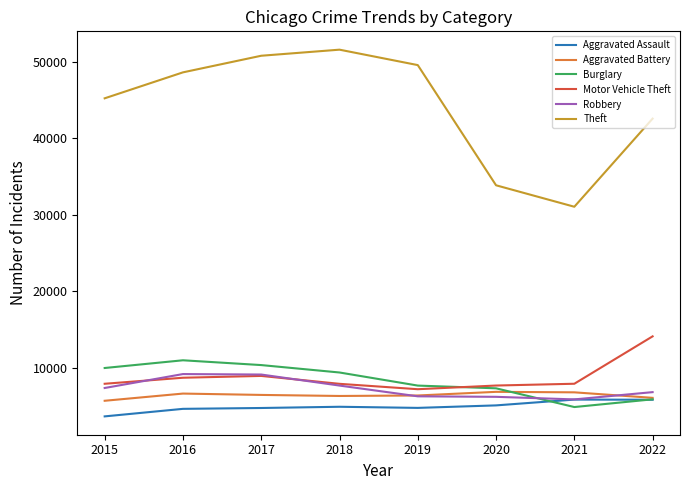

Read the Burglary value at 2016, to the nearest 50.

10950